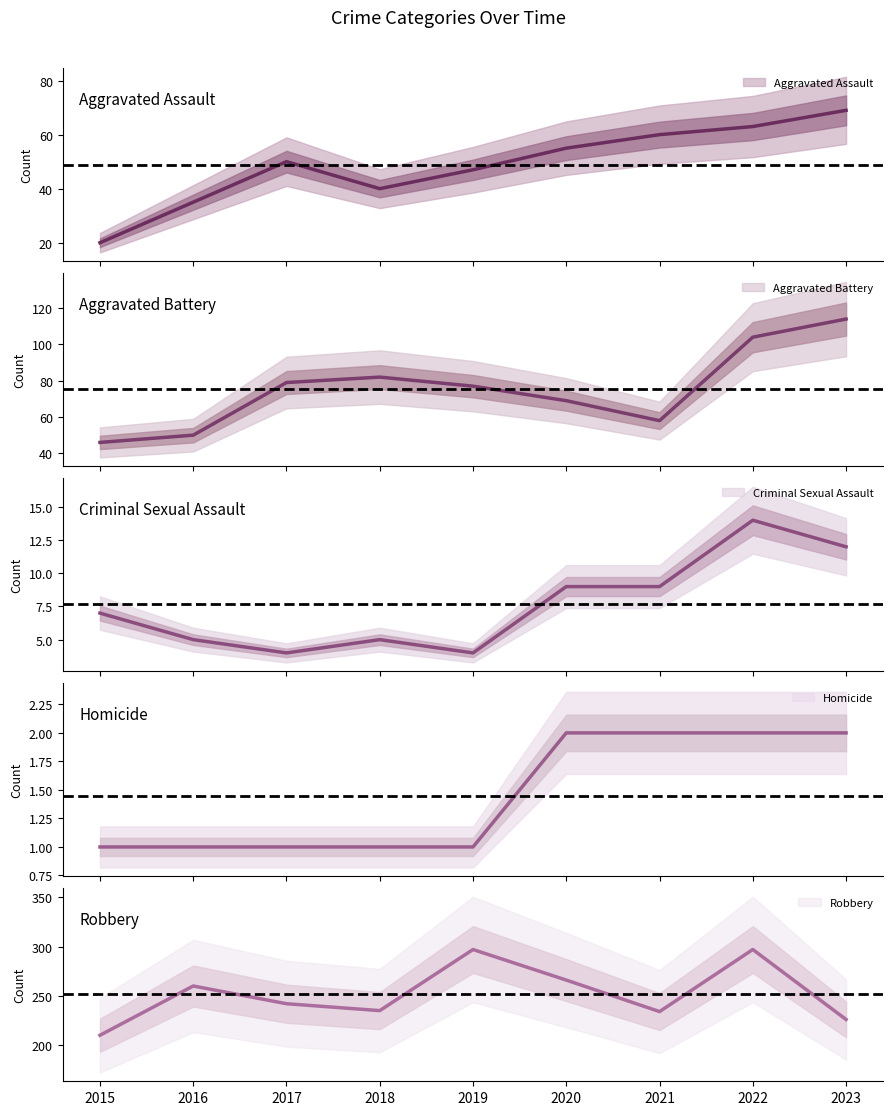

At which label does Homicide reach its minimum?

2015